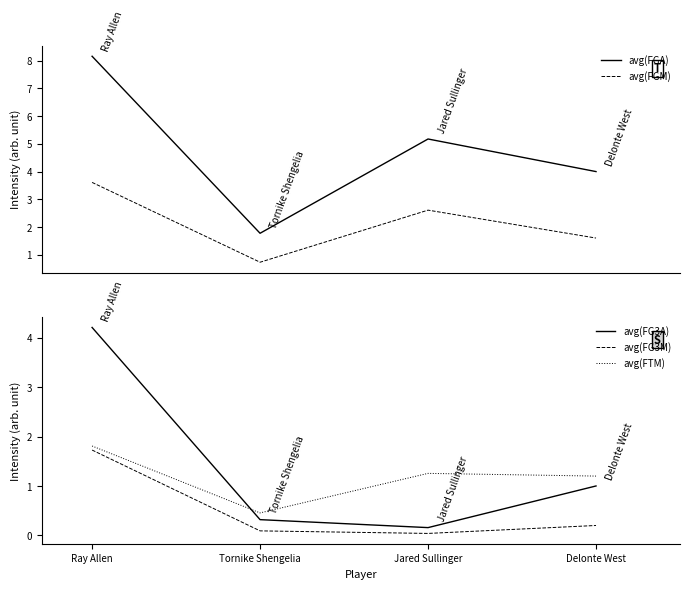

What is the approximate value of avg(FTM) at Ray Allen?

1.8